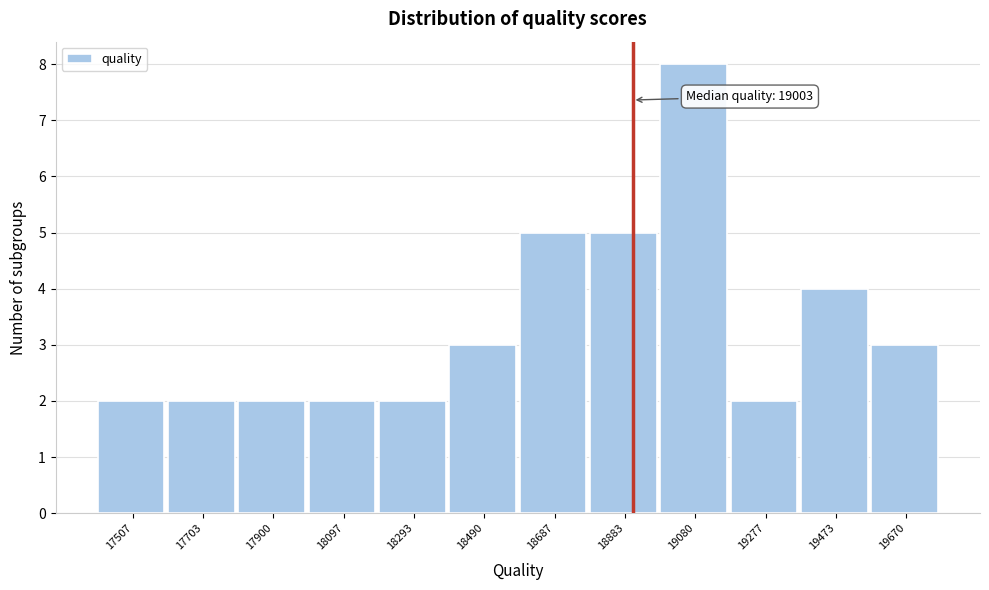

Reading left to right, extract all data points from this chart.

17507=2	17703=2	17900=2	18097=2	18293=2	18490=3	18687=5	18883=5	19080=8	19277=2	19473=4	19670=3